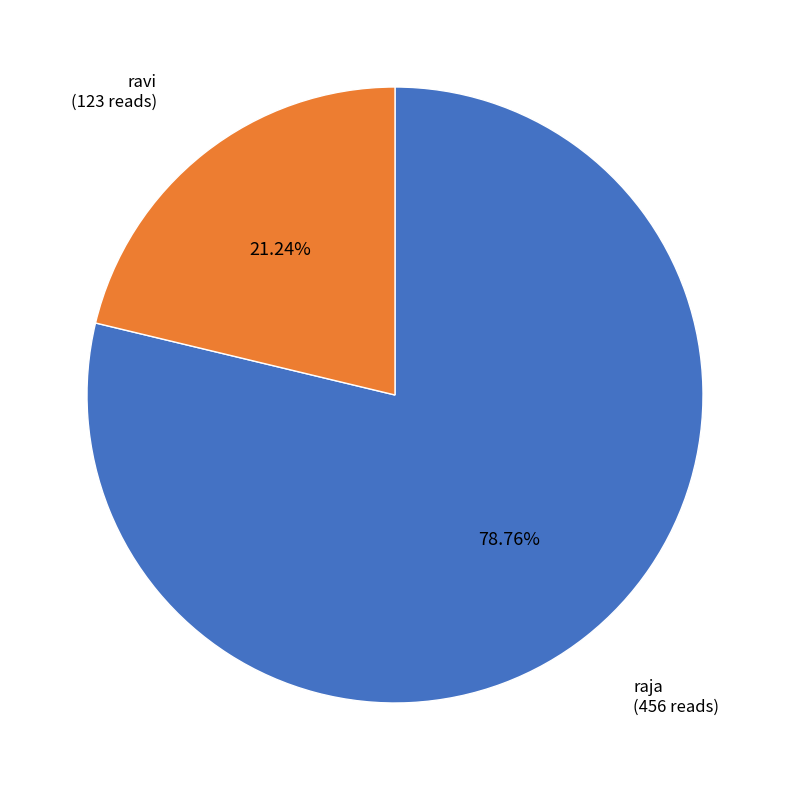

Is there a majority slice in this chart?

Yes